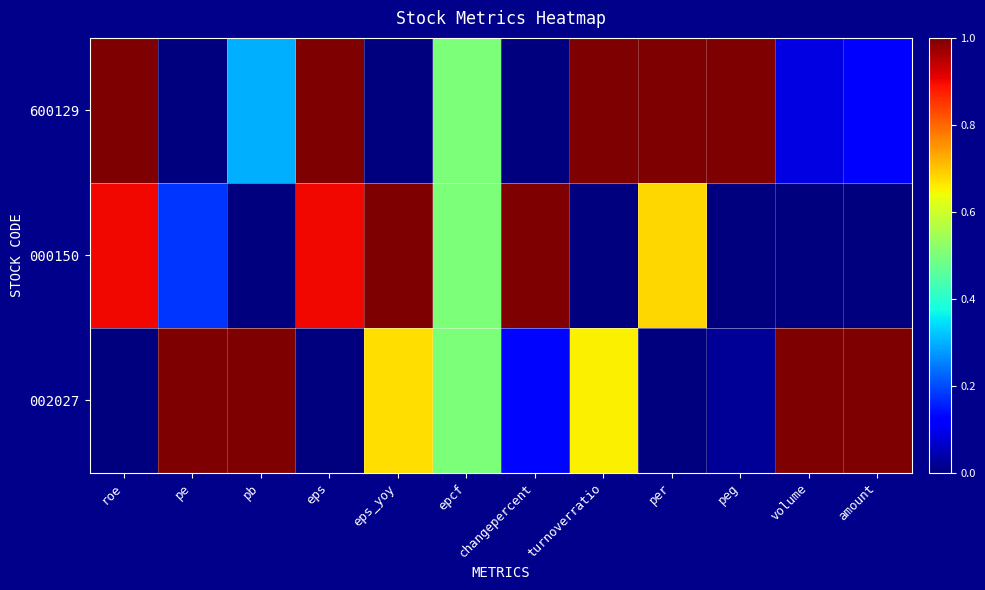

Reading right to left, extract all data points from this chart.

600129: amount=0.1	volume=0.1	peg=1.0	per=1.0	turnoverratio=1.0	changepercent=0.0	epcf=0.5	eps_yoy=0.0	eps=1.0	pb=0.3	pe=0.0	roe=1.0
000150: amount=0.0	volume=0.0	peg=0.0	per=0.7	turnoverratio=0.0	changepercent=1.0	epcf=0.5	eps_yoy=1.0	eps=0.9	pb=0.0	pe=0.2	roe=0.9
002027: amount=1.0	volume=1.0	peg=0.0	per=0.0	turnoverratio=0.7	changepercent=0.1	epcf=0.5	eps_yoy=0.7	eps=0.0	pb=1.0	pe=1.0	roe=0.0